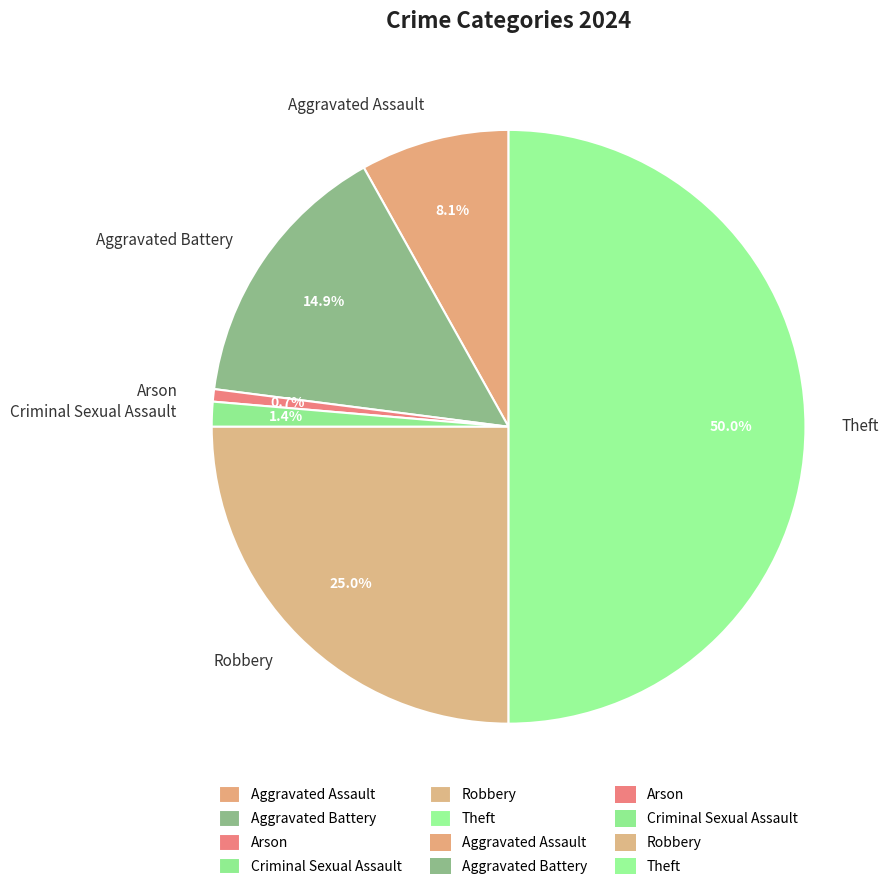

How many slices are in this pie chart?

6